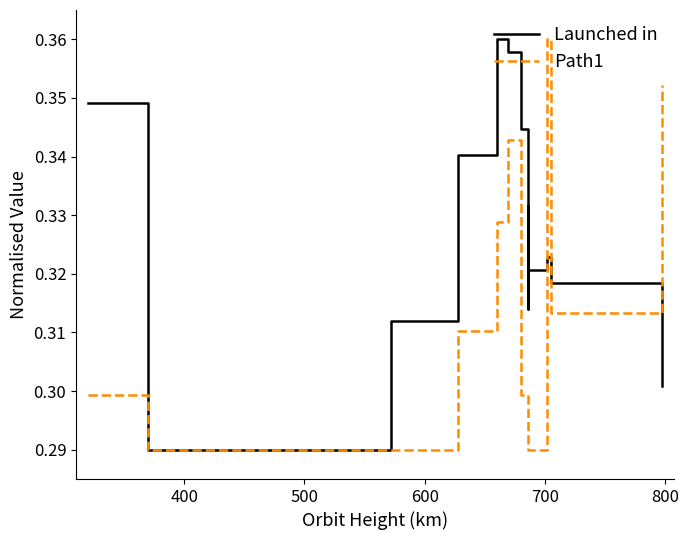

How many interior local peaks does the Path1 series have?

2